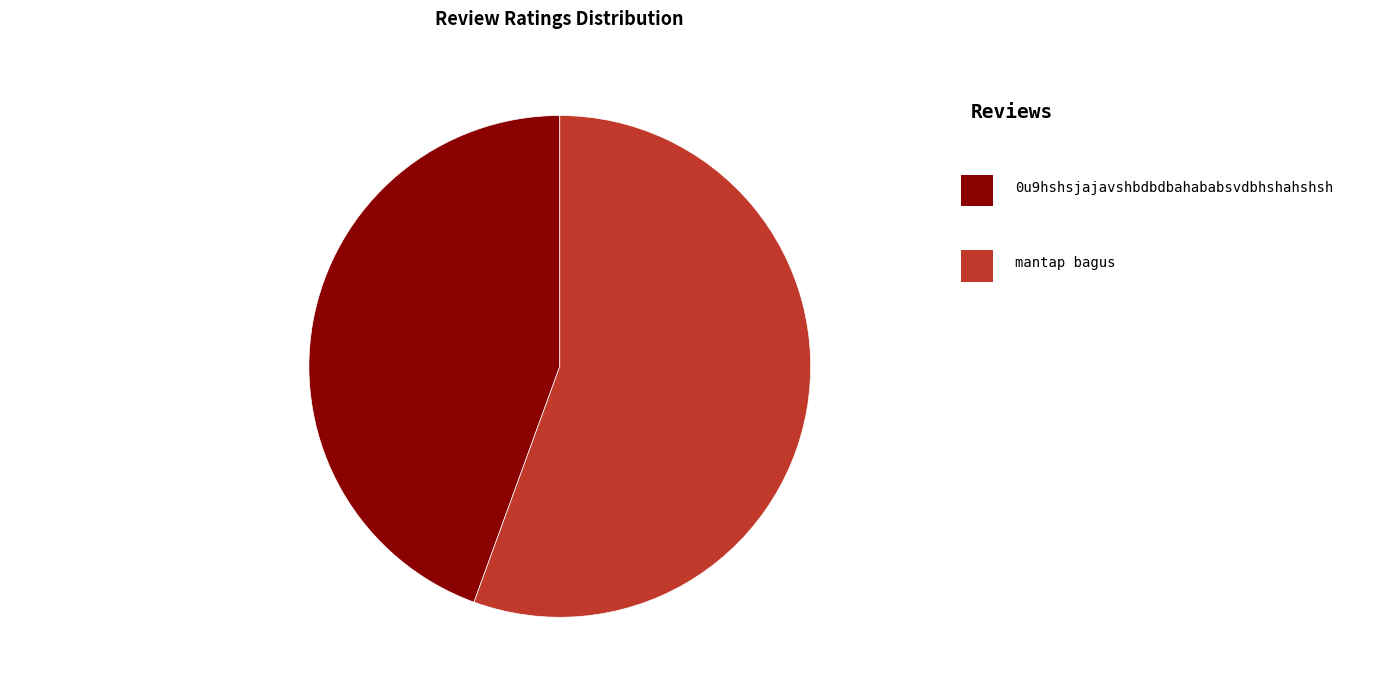

Rank the categories by value from highest to lowest.

mantap bagus, 0u9hshsjajavshbdbdbahababsvdbhshahshsh